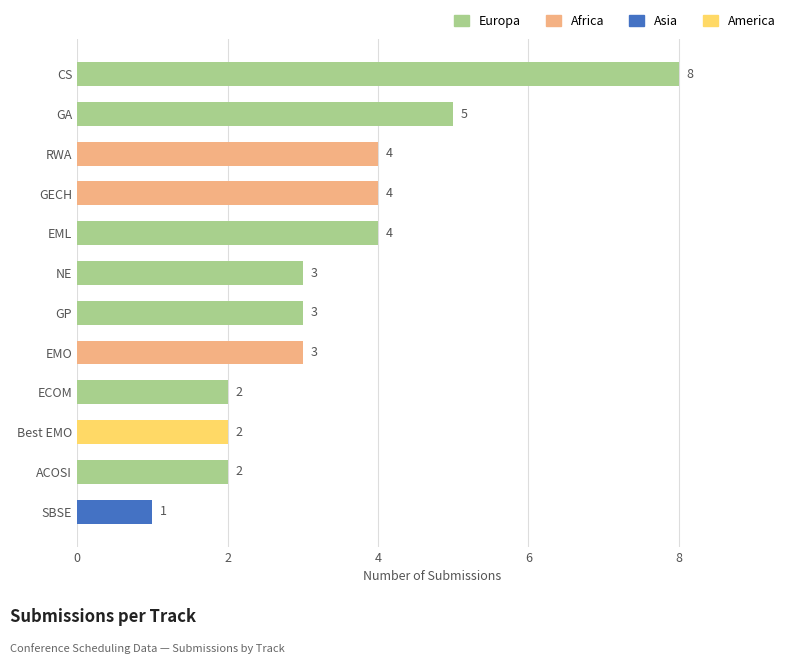

What is the label of the 12th bar from the top?

SBSE